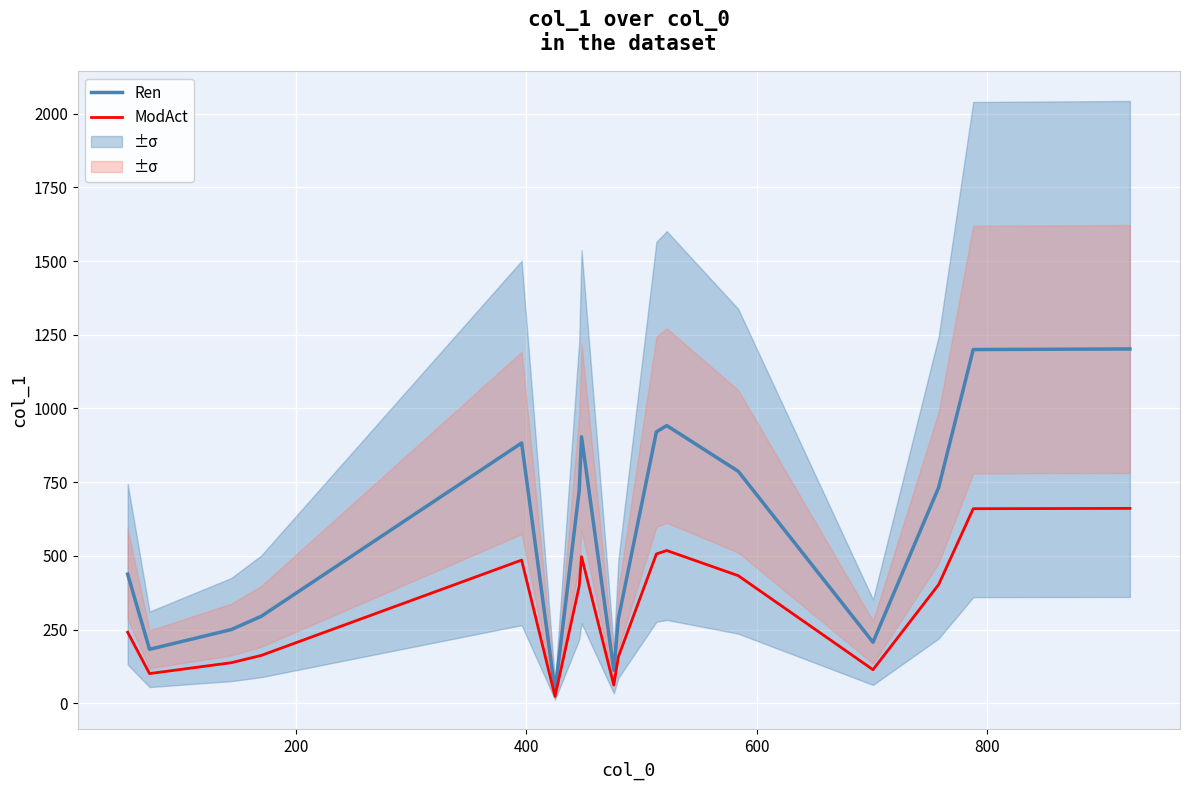

What is the maximum value for Ren?

1202.0